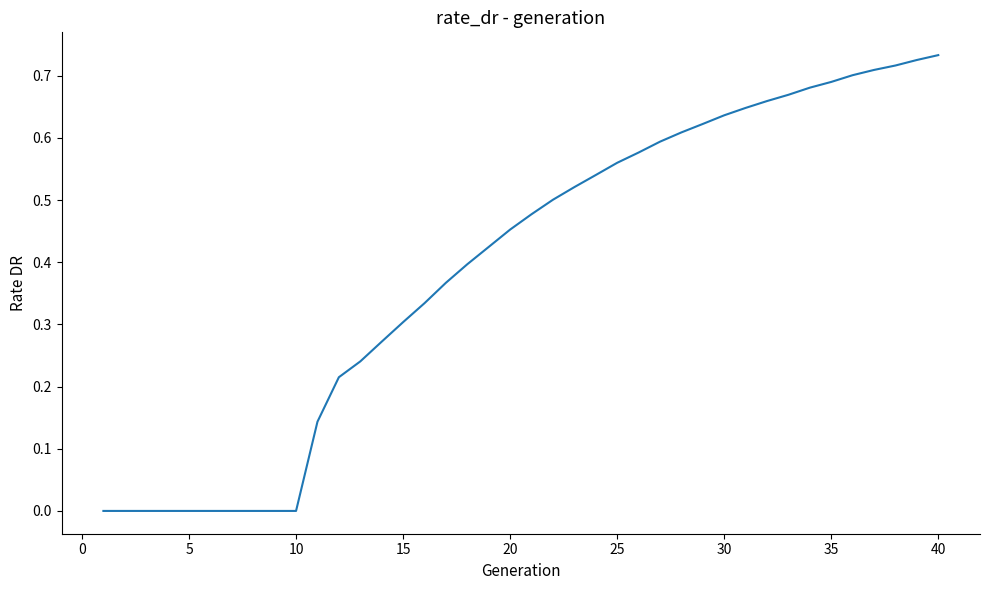

What is the maximum value shown in the chart?

0.7